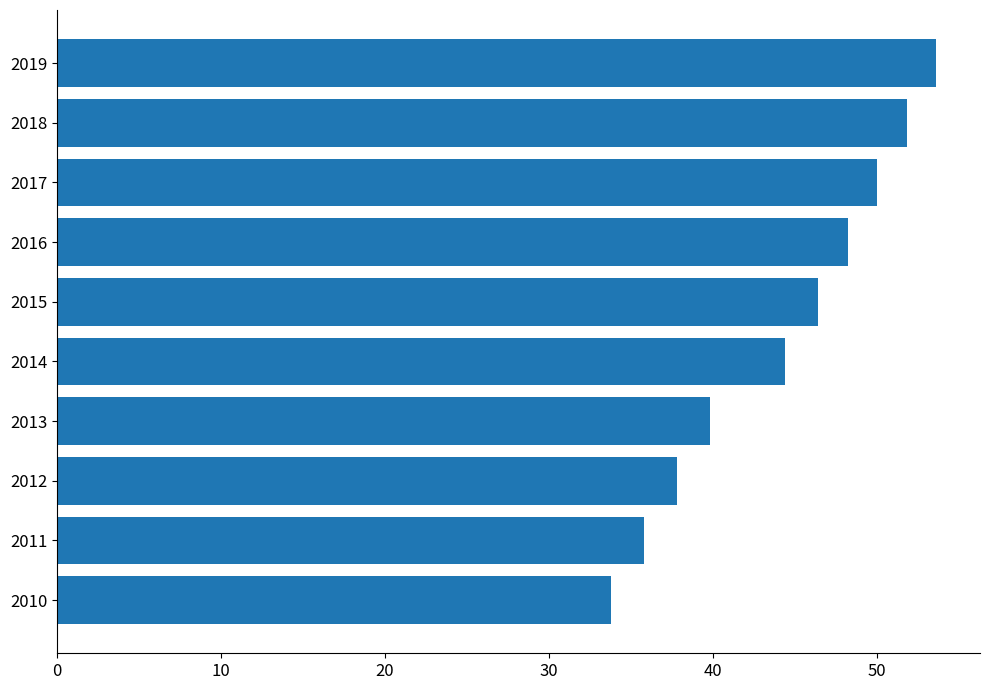

What is the average value?

44.2